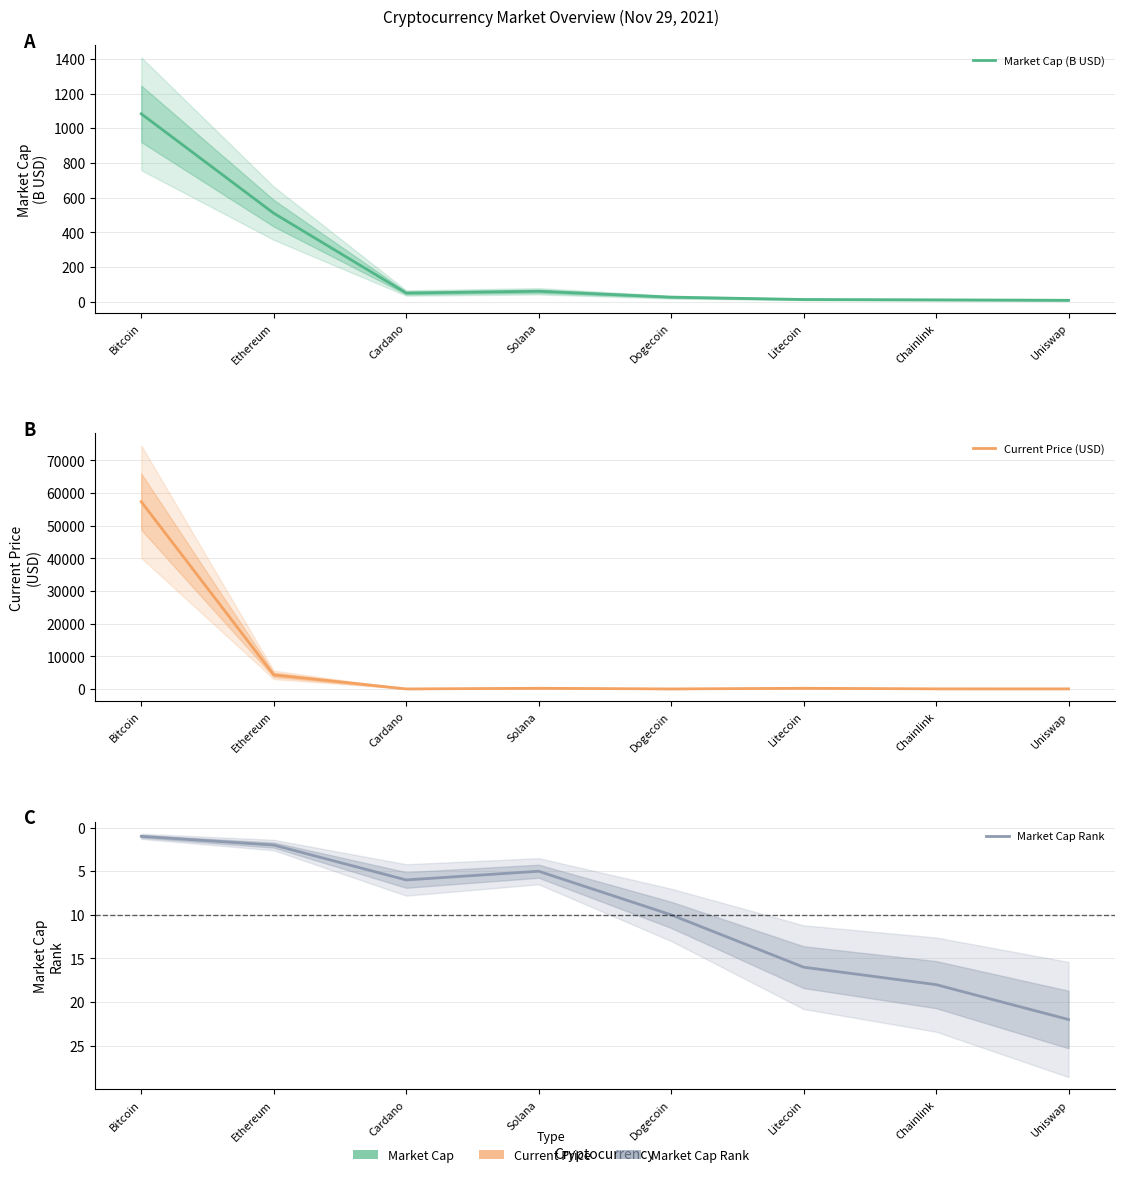

What is the sum of the Market Cap Rank values at Chainlink and Dogecoin?

28.0